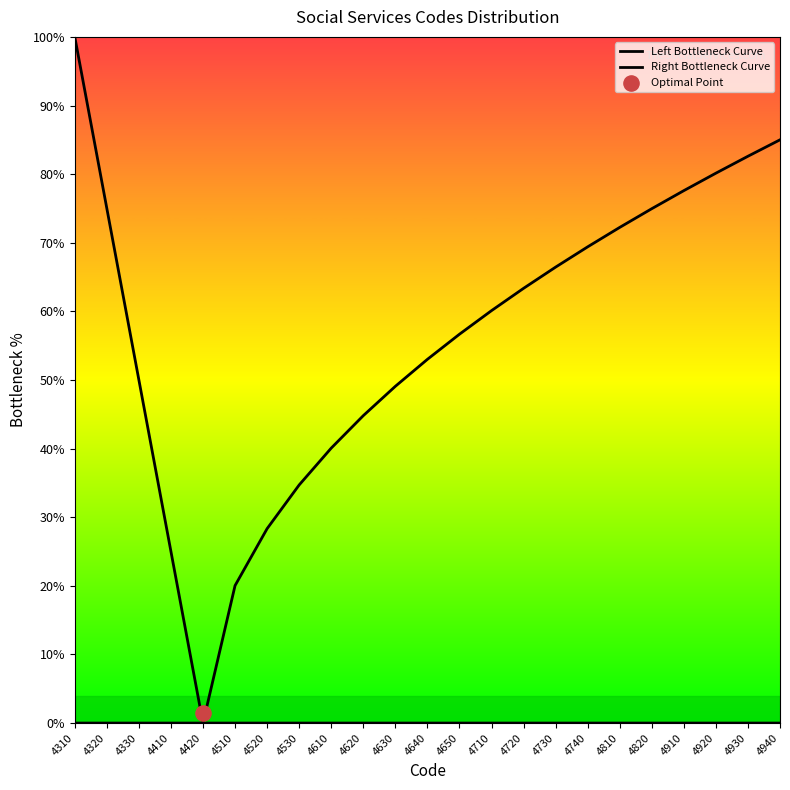

At which category is the sum across all series the highest?

4310